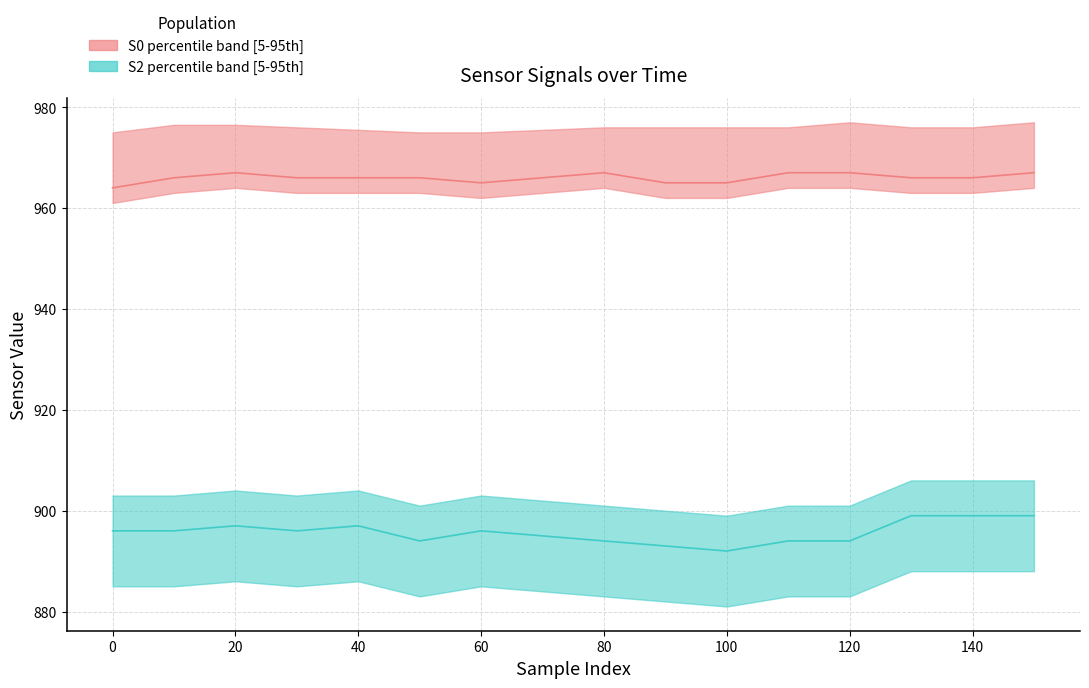

What is the value of the S0 median point at the 16th from the left?

967